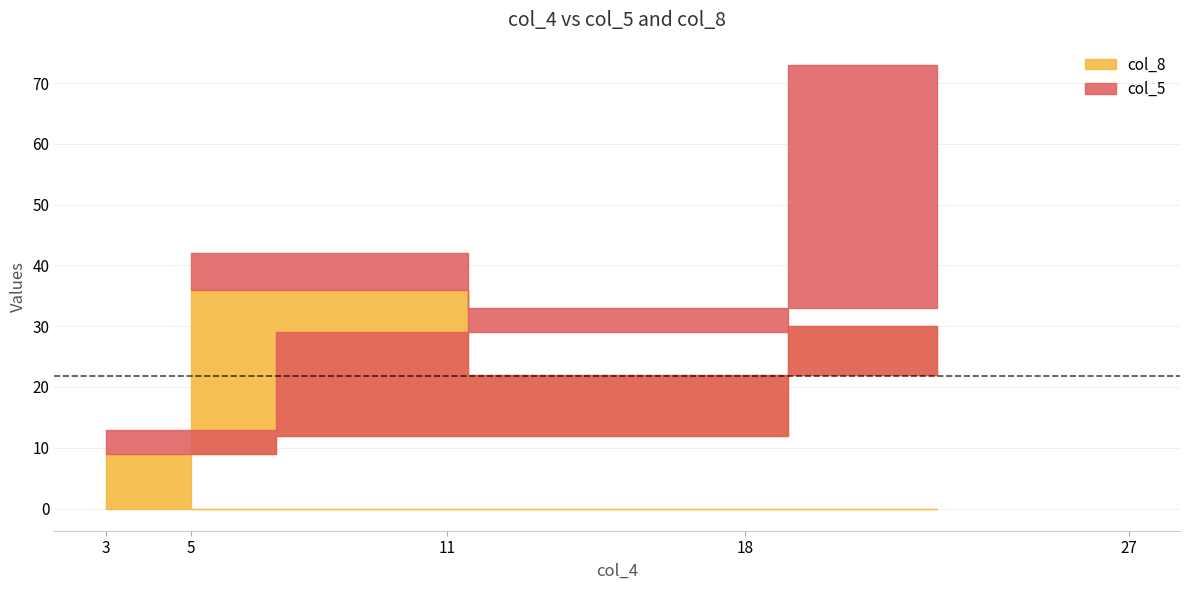

How many times do col_8 and col_5 cross each other?

2